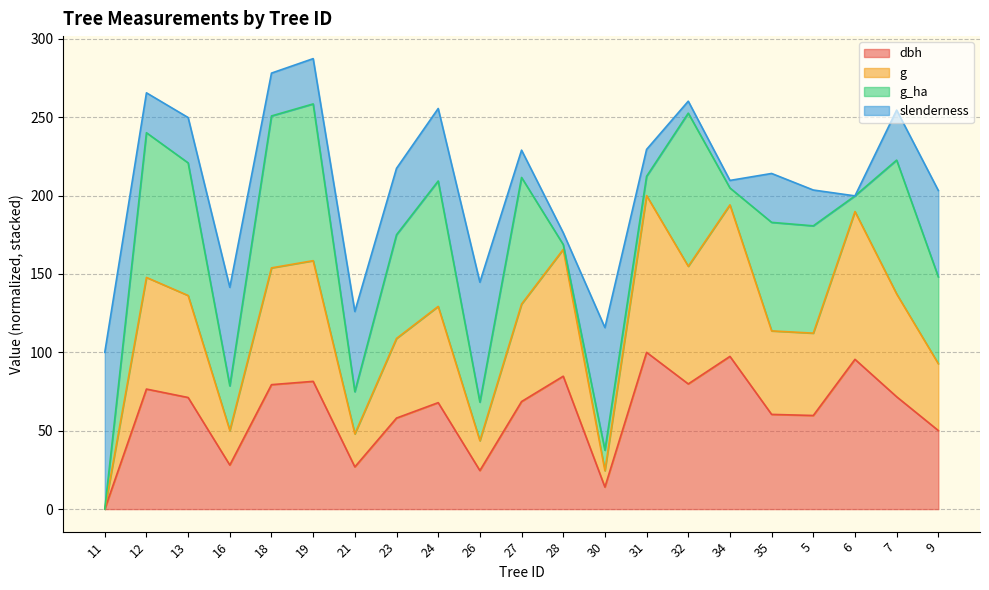

Where is the first local minimum for g?

16